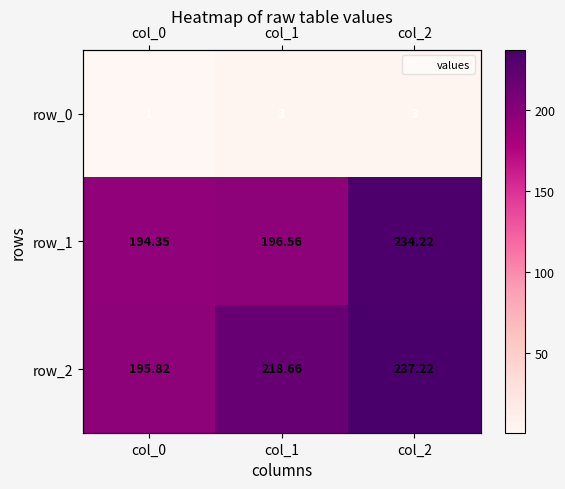

Rank the series by their maximum value, from highest to lowest.

row_2, row_1, row_0